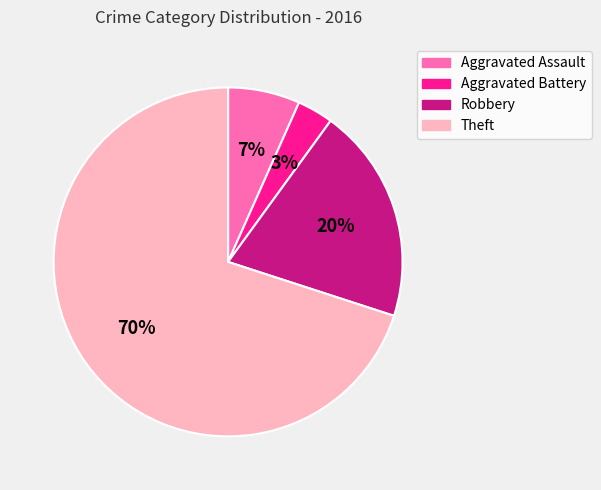

Is the sum of Theft and Robbery greater than half?

Yes